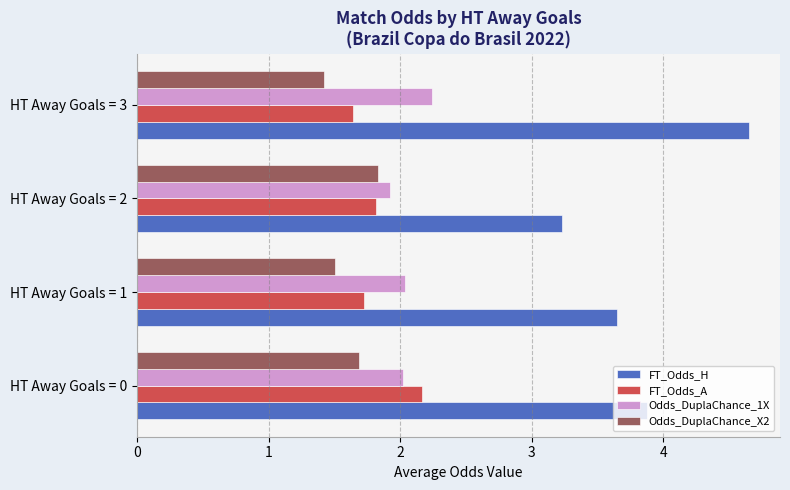

True or false: FT_Odds_A has a value of 1.0 at HT Away Goals = 0.

False